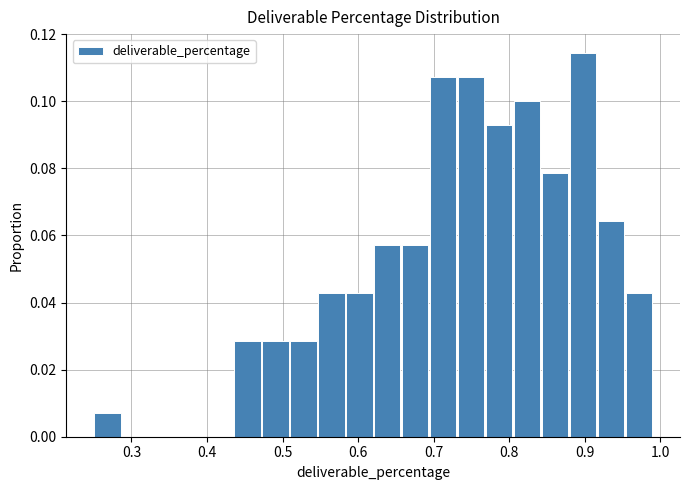

Read against the x-axis, roughly where is the centre of the tallest bar?

0.90